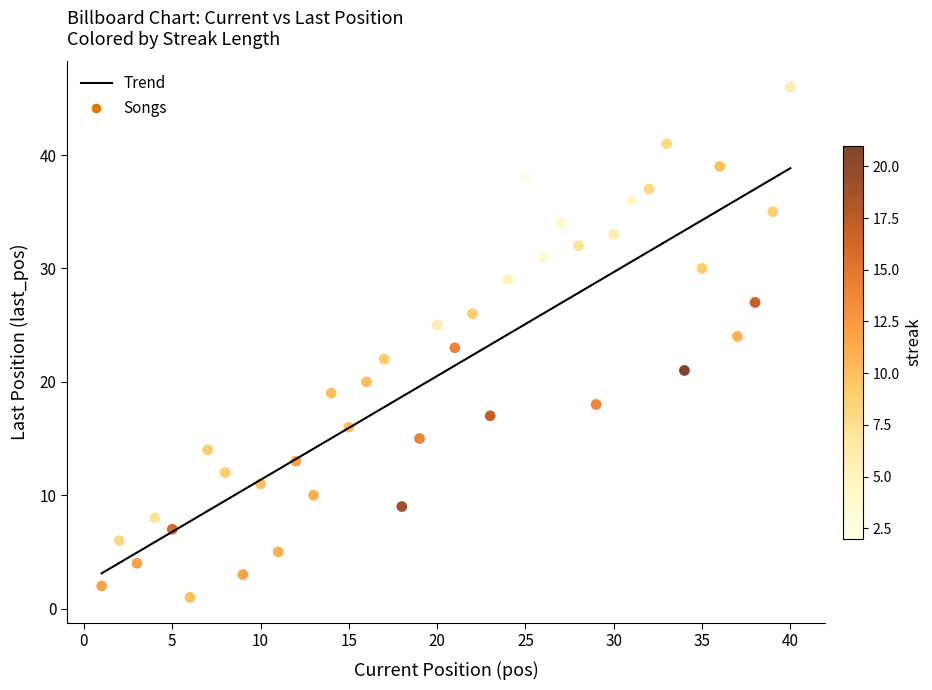

What is the range of Y values (max minus min)?

45